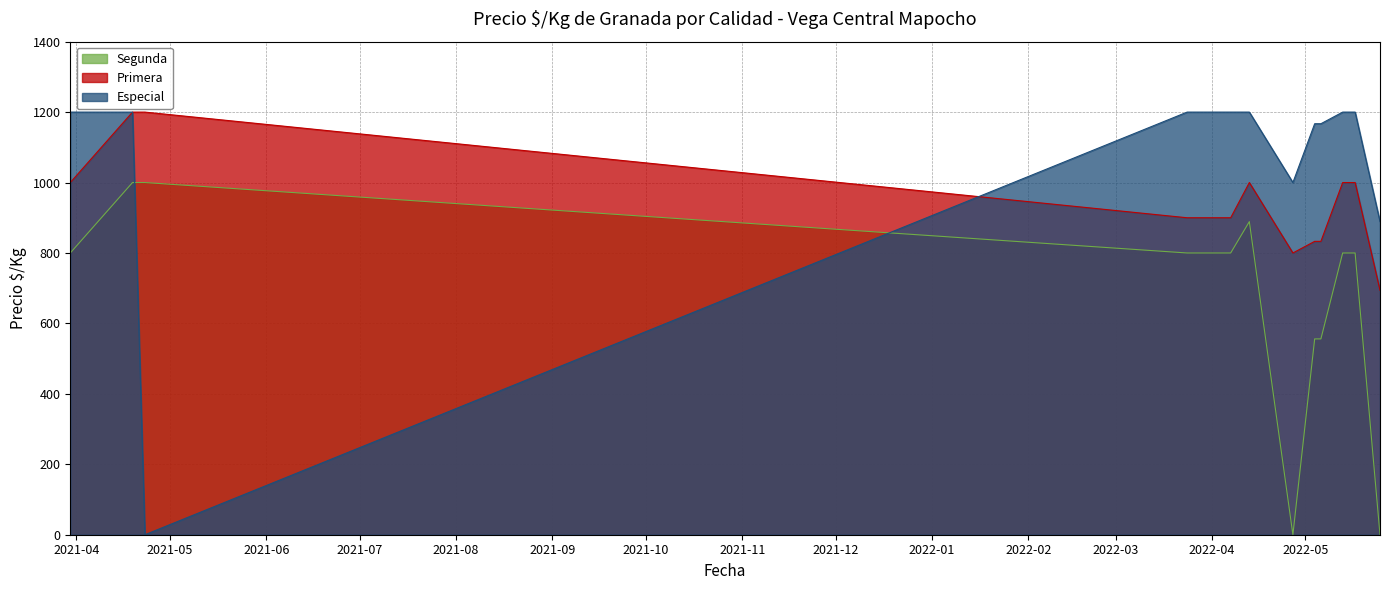

Reading left to right, list all the values displayed in this chart.

Especial: 2021-03-30=1200	2021-04-19=1200	2021-04-23=0	2022-03-24=1200	2022-03-29=1200	2022-04-07=1200	2022-04-13=1200	2022-04-27=1000	2022-05-04=1167	2022-05-06=1167	2022-05-13=1200	2022-05-17=1200	2022-05-25=889
Primera: 2021-03-30=1000	2021-04-19=1200	2021-04-23=1200	2022-03-24=900	2022-03-29=900	2022-04-07=900	2022-04-13=1000	2022-04-27=800	2022-05-04=833	2022-05-06=833	2022-05-13=1000	2022-05-17=1000	2022-05-25=694
Segunda: 2021-03-30=800	2021-04-19=1000	2021-04-23=1000	2022-03-24=800	2022-03-29=800	2022-04-07=800	2022-04-13=889	2022-04-27=0	2022-05-04=556	2022-05-06=556	2022-05-13=800	2022-05-17=800	2022-05-25=0